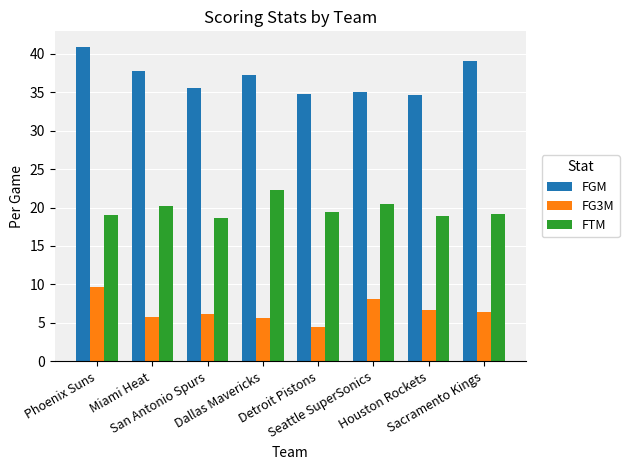

What is the difference between the FG3M values at San Antonio Spurs and Dallas Mavericks?

0.6